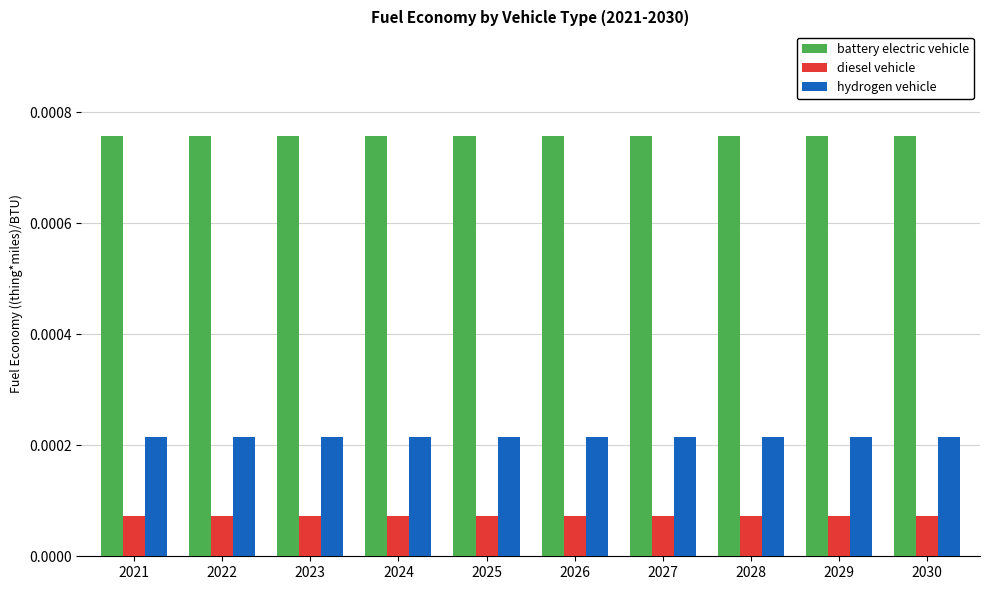

How many series are shown in this chart?

3